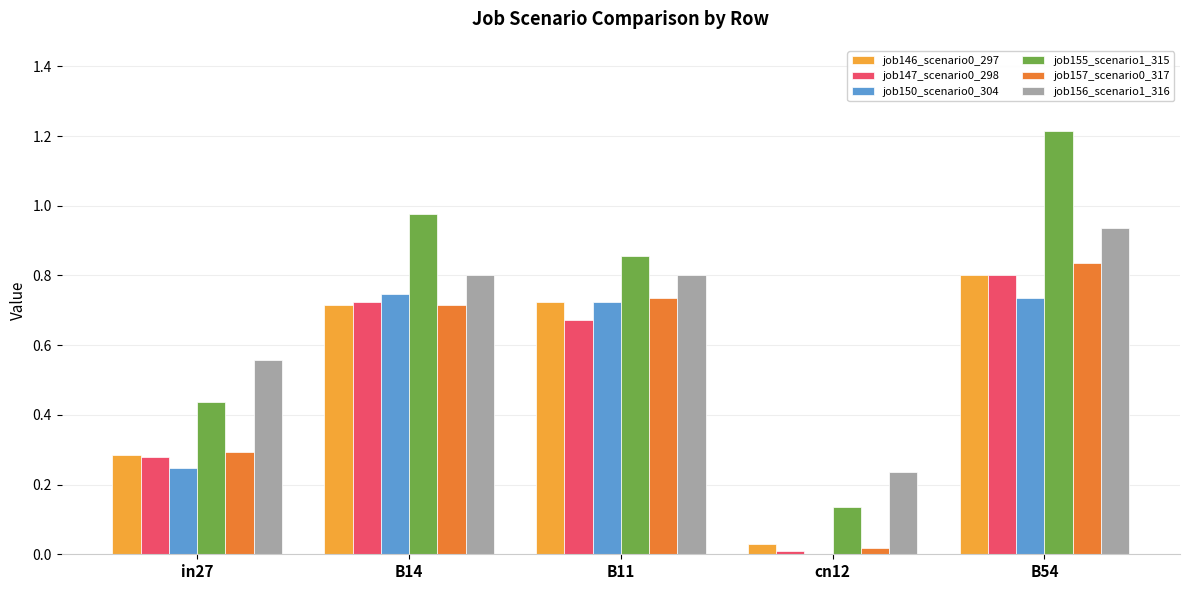

Count the number of categories in the chart.

5